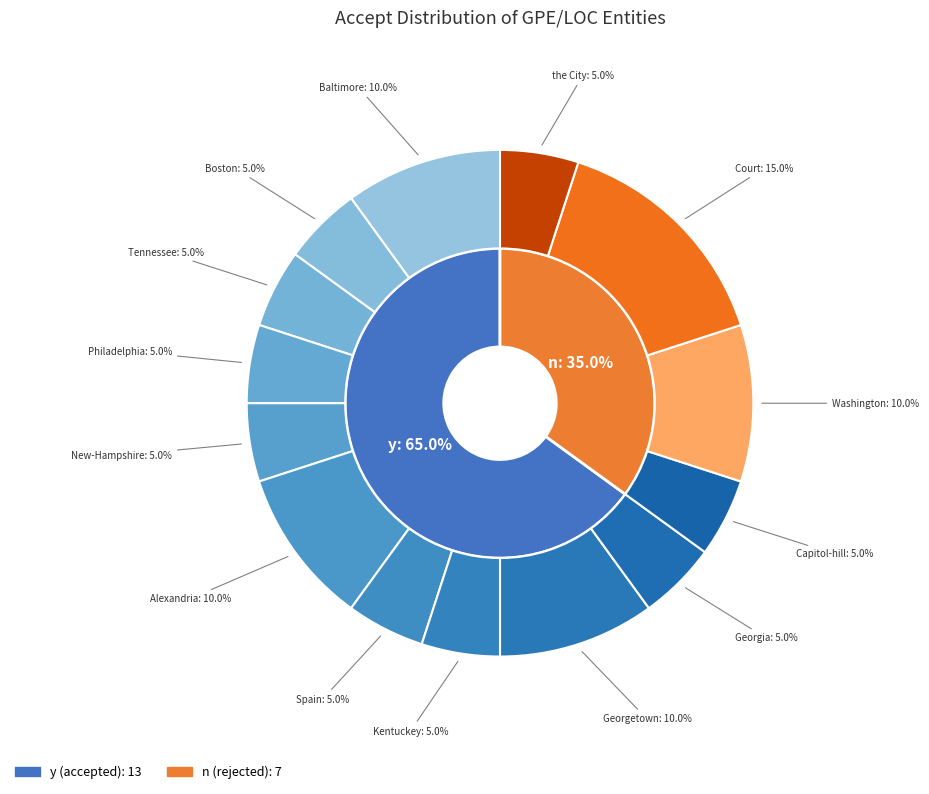

Which category accounts for the majority?

y